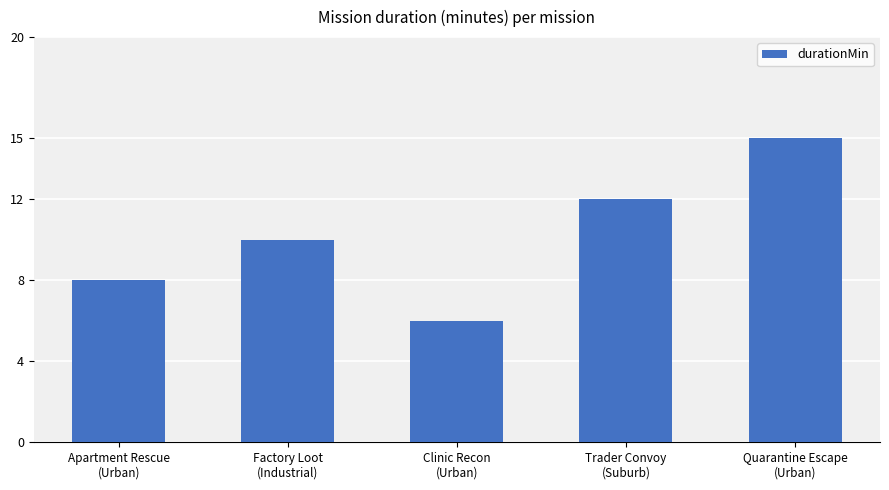

How many values are between 8 and 12?

3